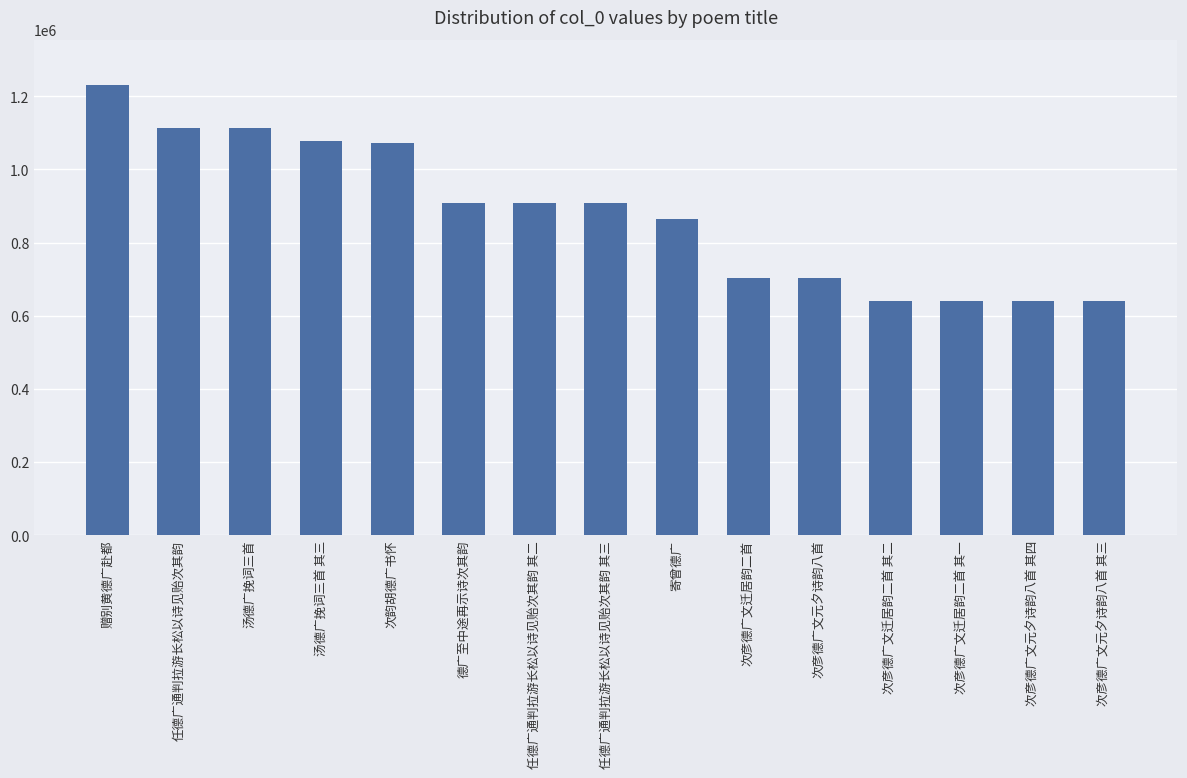

The chart shows a value of 381400 at 德广至中途再示诗次其韵. True or false?

False